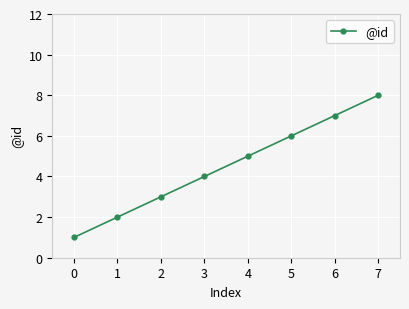

Which has a higher value, 6 or 1?

6